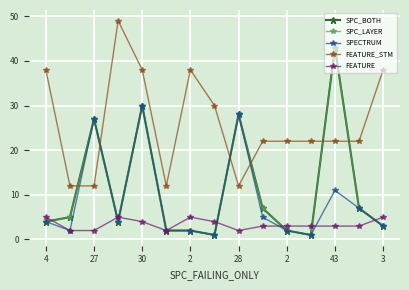

Does the chart have visible grid lines?

Yes